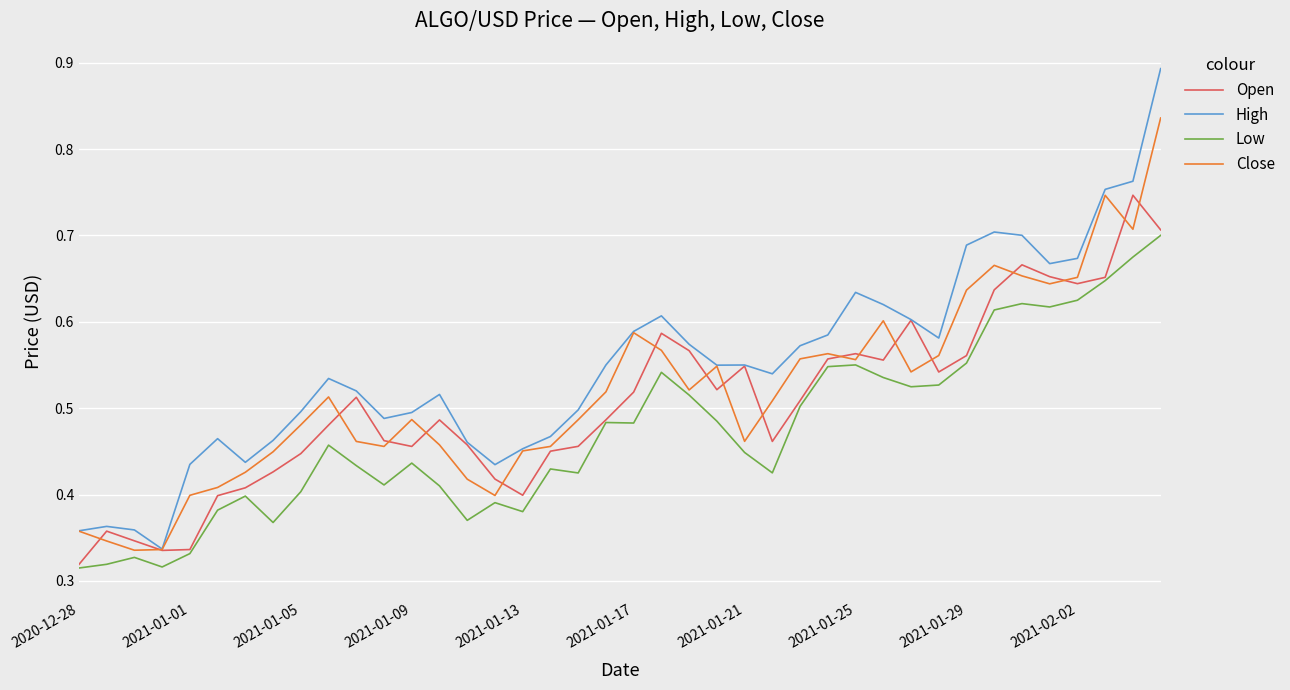

How many series are shown in this chart?

4